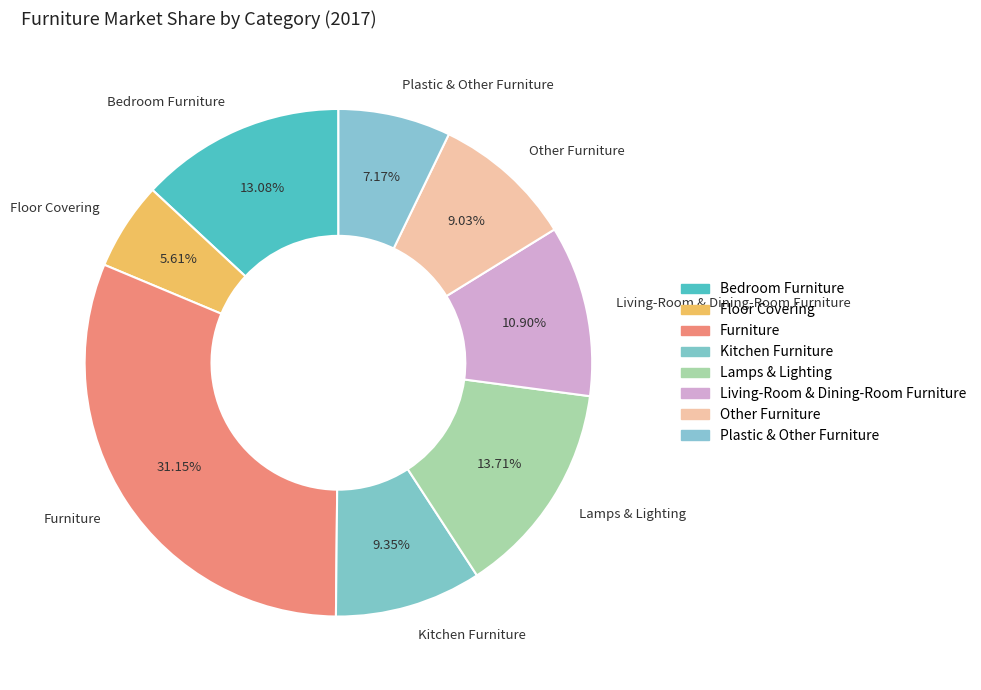

How many segments does this pie chart have?

8